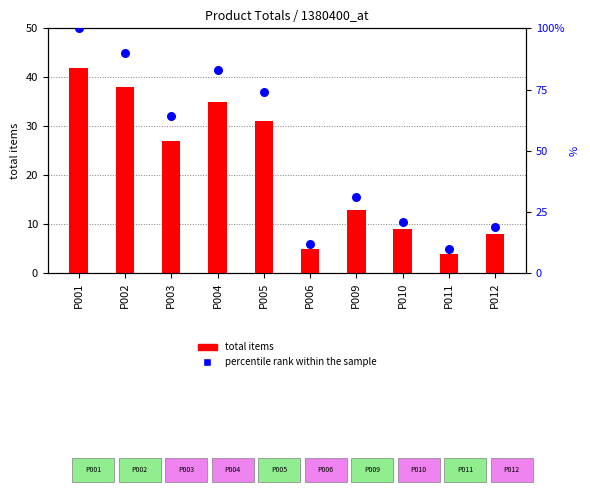

Which series reaches the maximum Y coordinate?

percentile rank within the sample